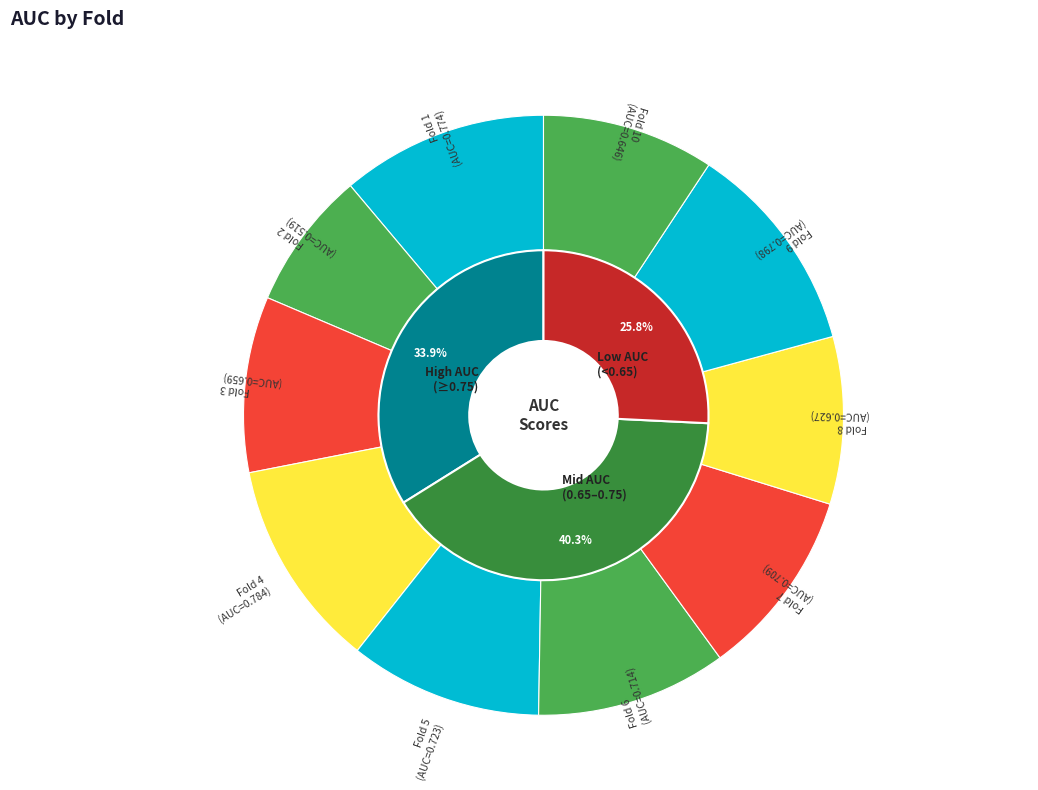

Is the sum of Fold 7 and Fold 4 greater than half?

No